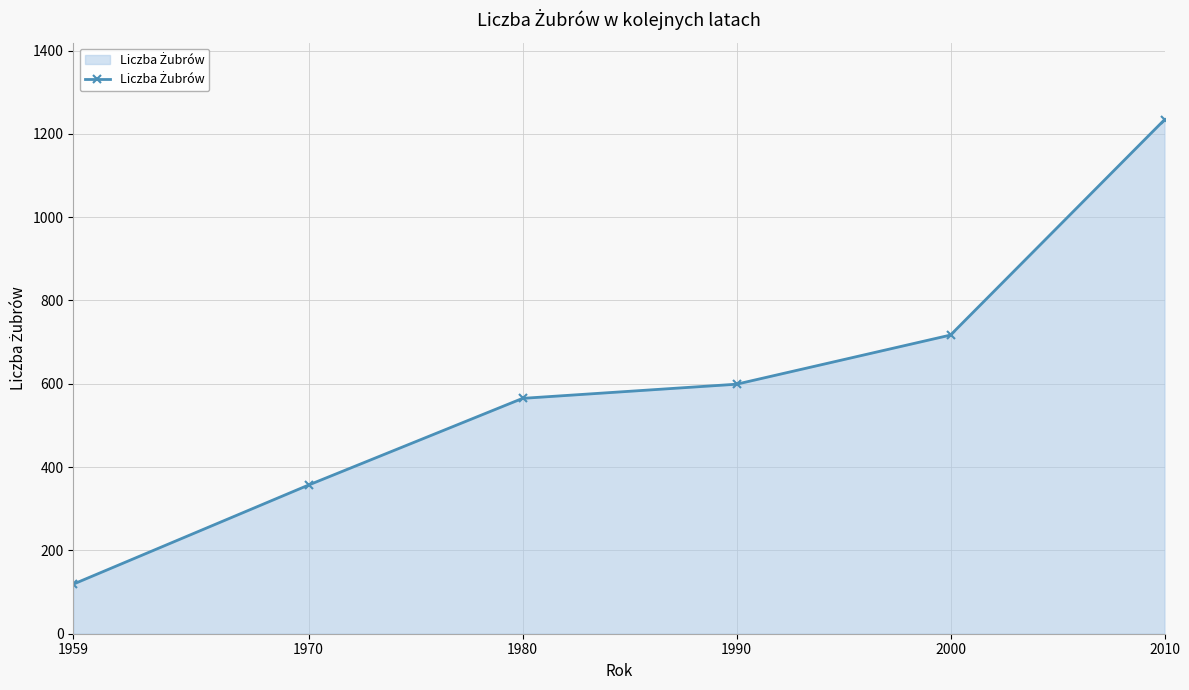

What is the difference between the values at 1990 and 1959?

480